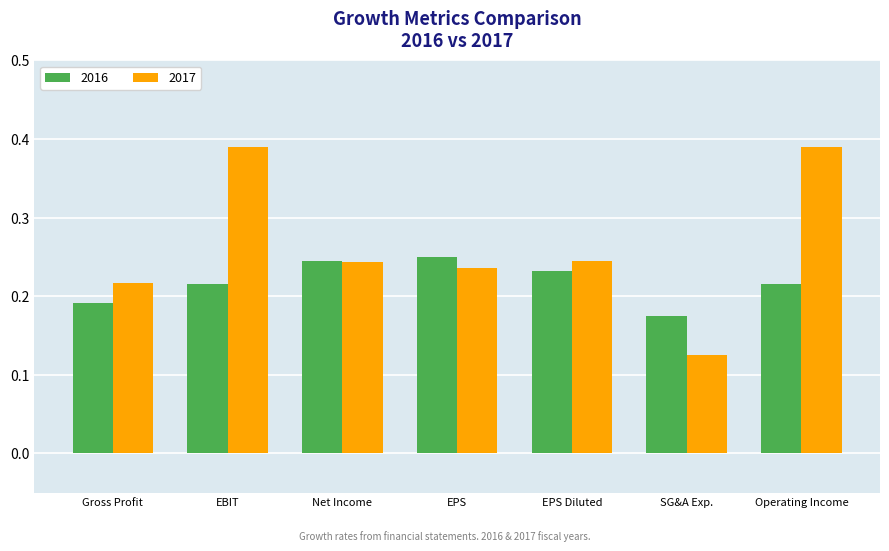

At how many categories does at least one series exceed 0?

7